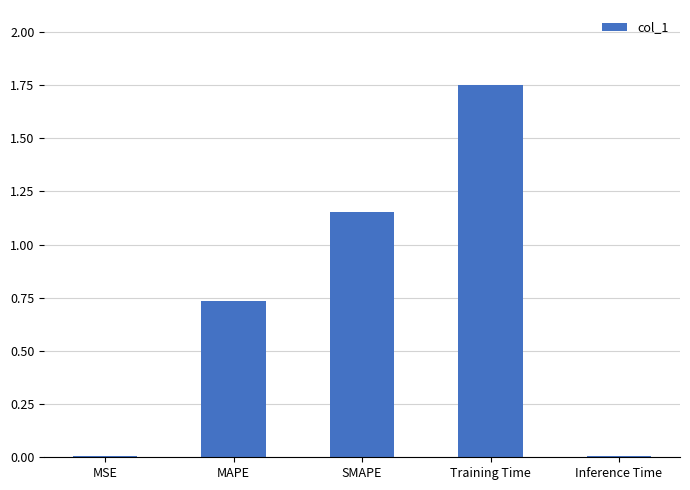

What is the sum of all values?

3.7